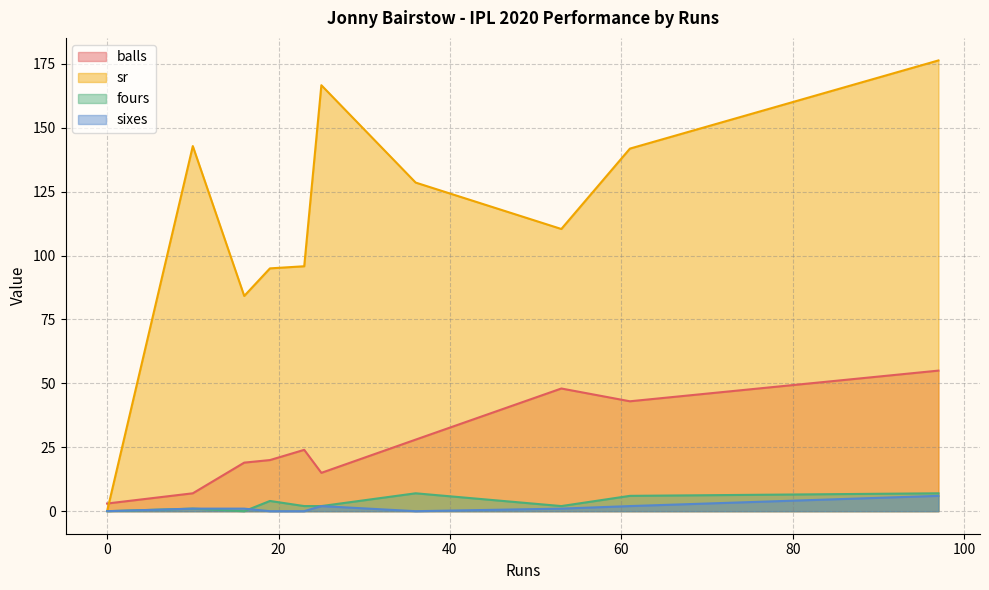

How many data points in sr are less than 128?

5